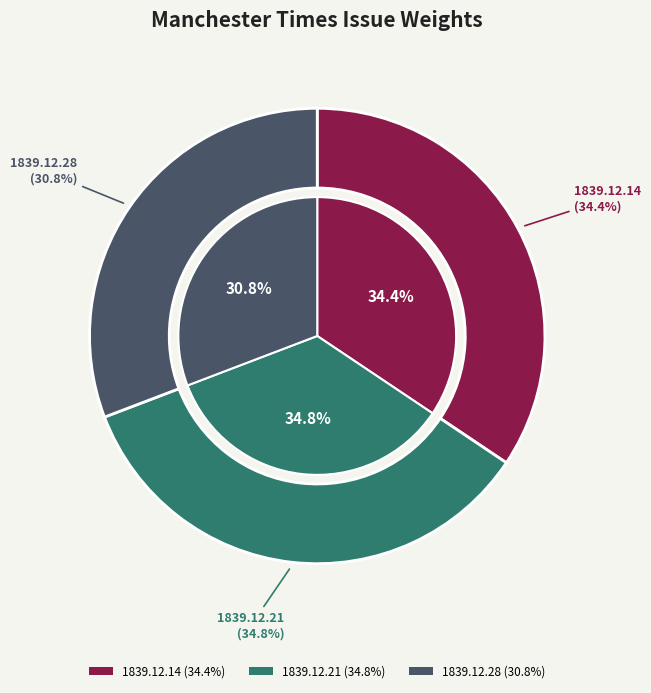

Between 1839.12.21_ManchesterTimes and 1839.12.14_ManchesterTimes, which is larger?

1839.12.21_ManchesterTimes